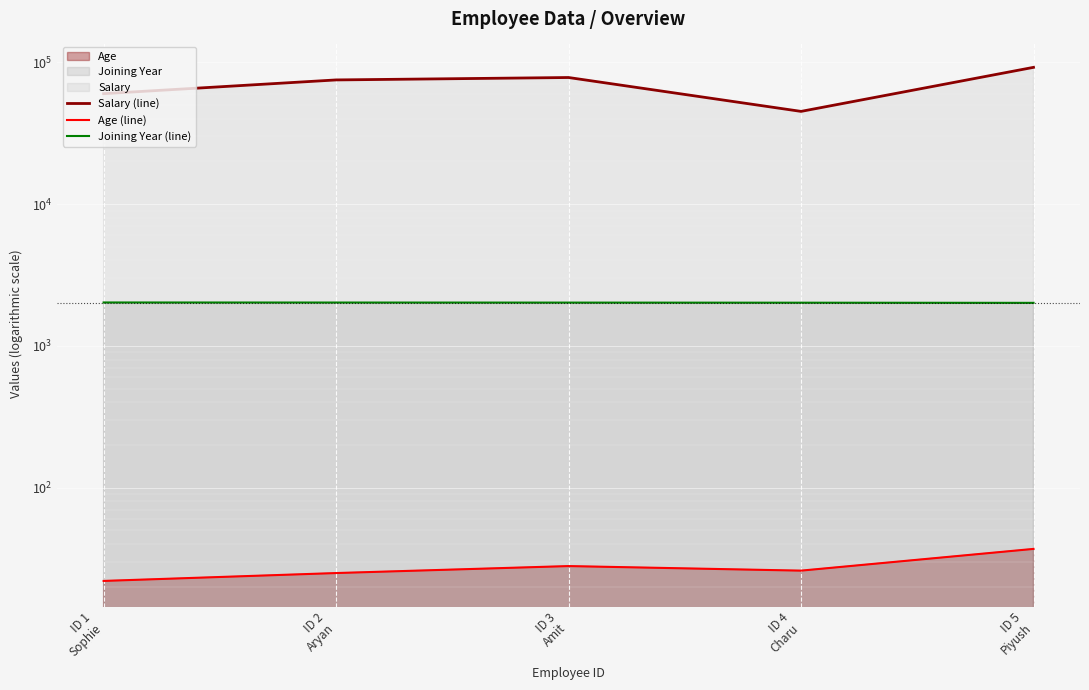

What is the label of the 5th point from the left?

ID 5
Piyush